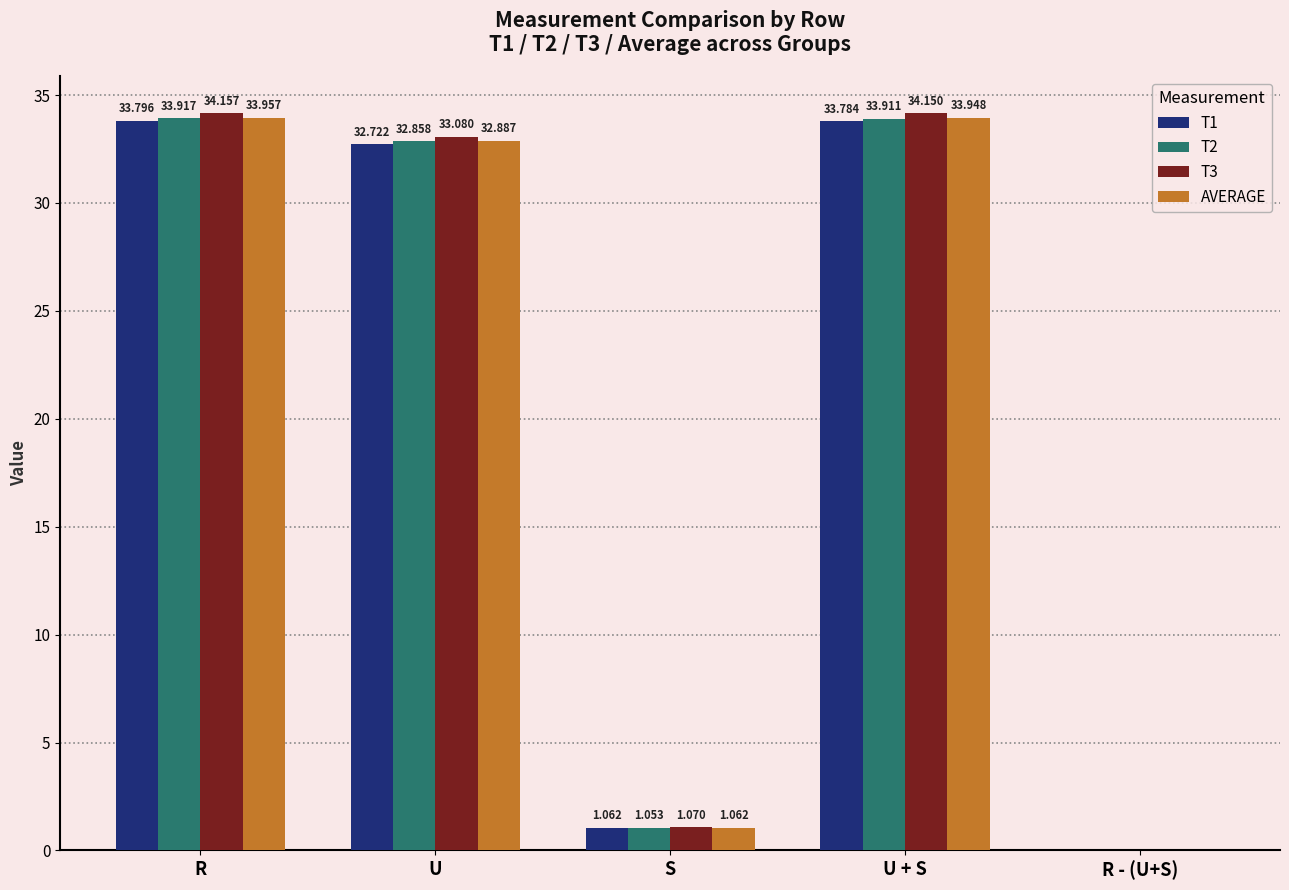

Which category has the highest value across all series?

R